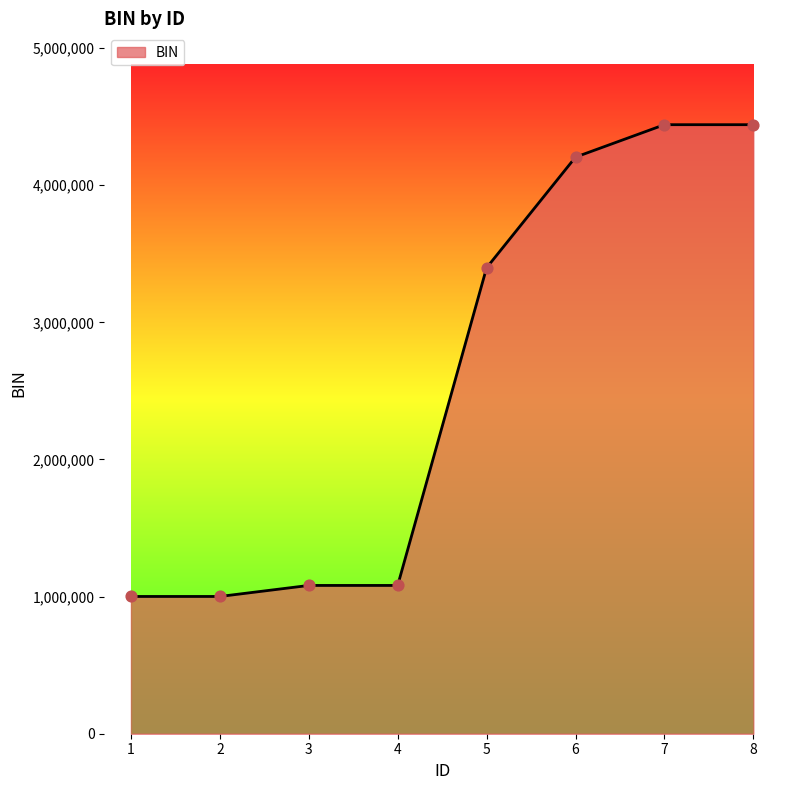

Which has a higher value, 6 or 2?

6